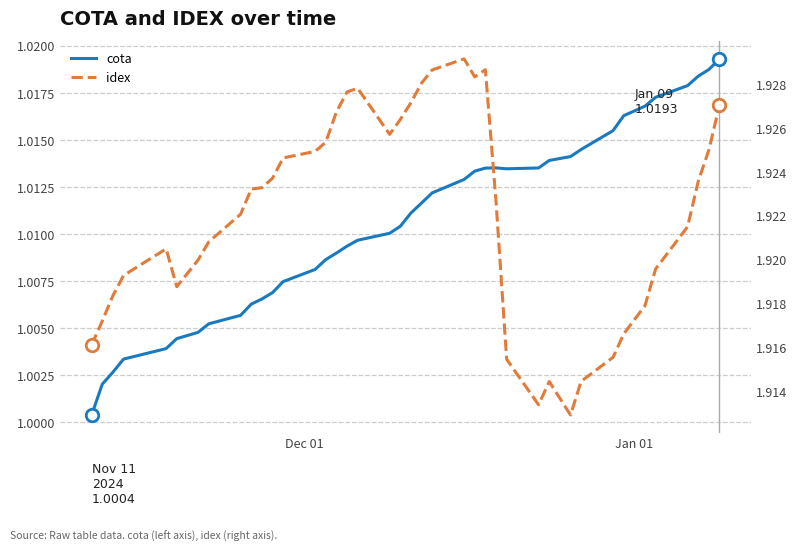

True or false: idex and cota cross at least once.

False